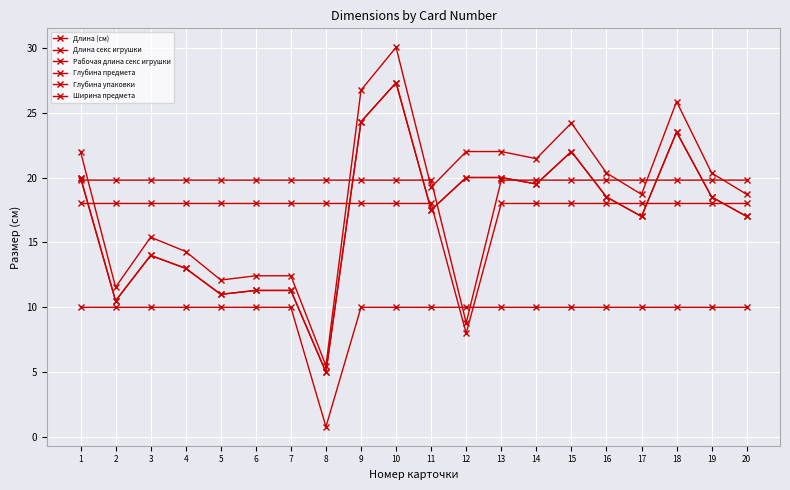

Does the chart have visible grid lines?

Yes